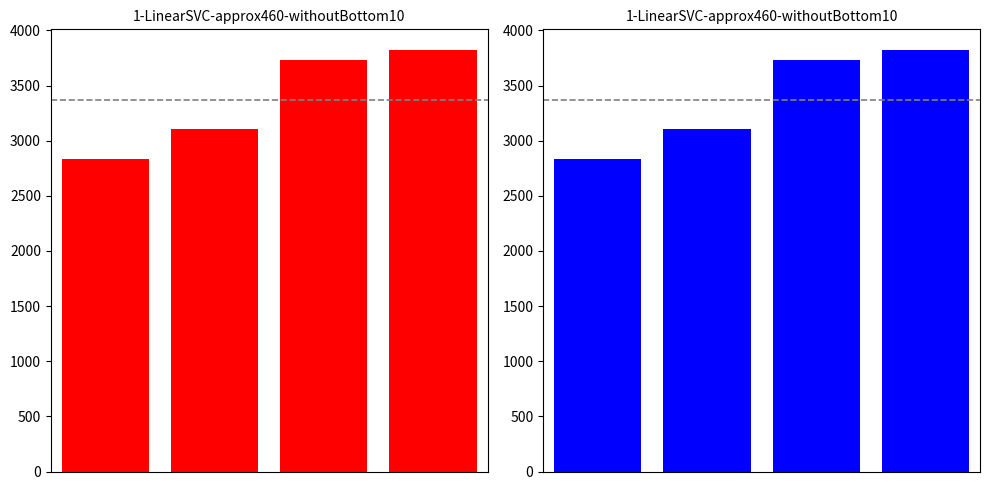

The chart shows a value of 4660.9 at 1. True or false?

False